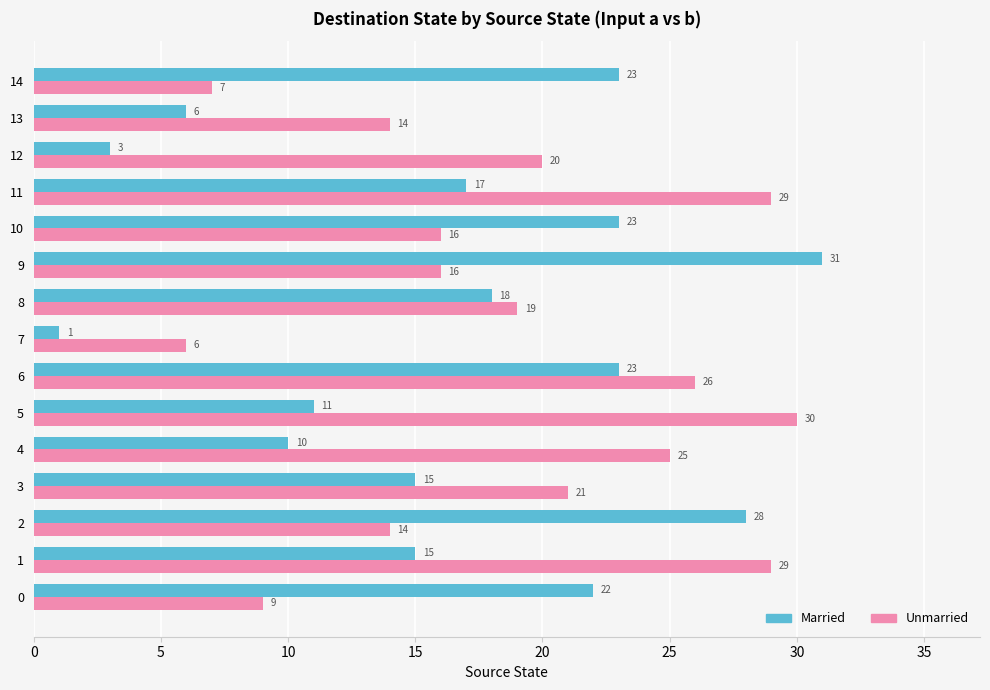

At which category is the sum across all series the highest?

6